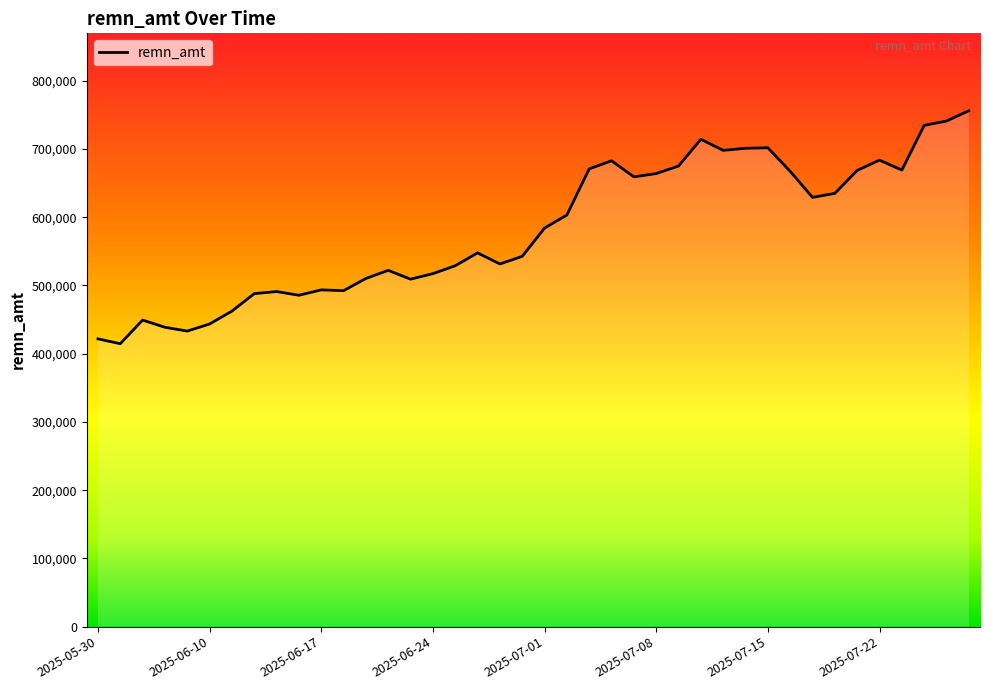

What is the sum of all values?

23259969